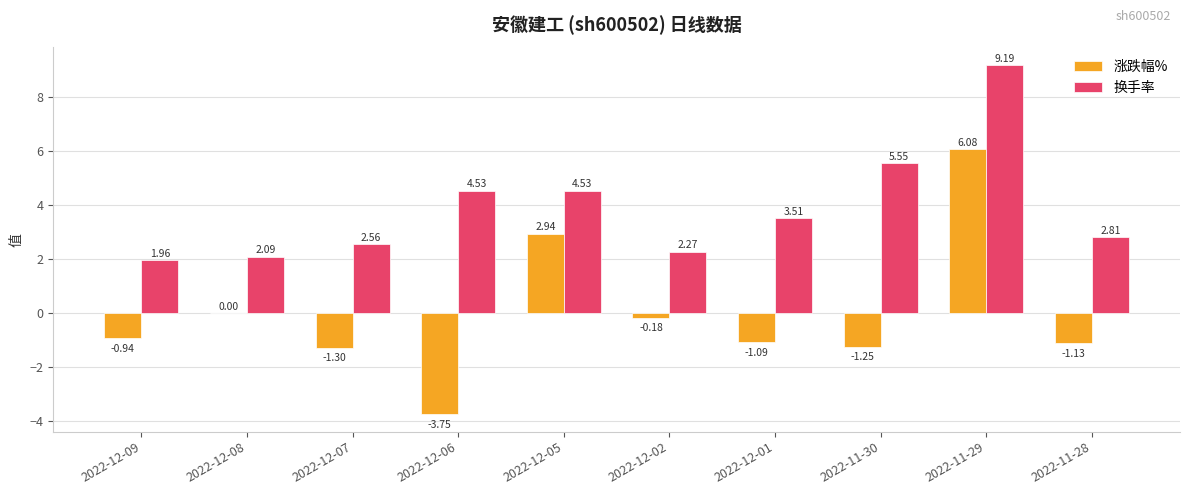

What is the average value of the 换手率 series?

3.9